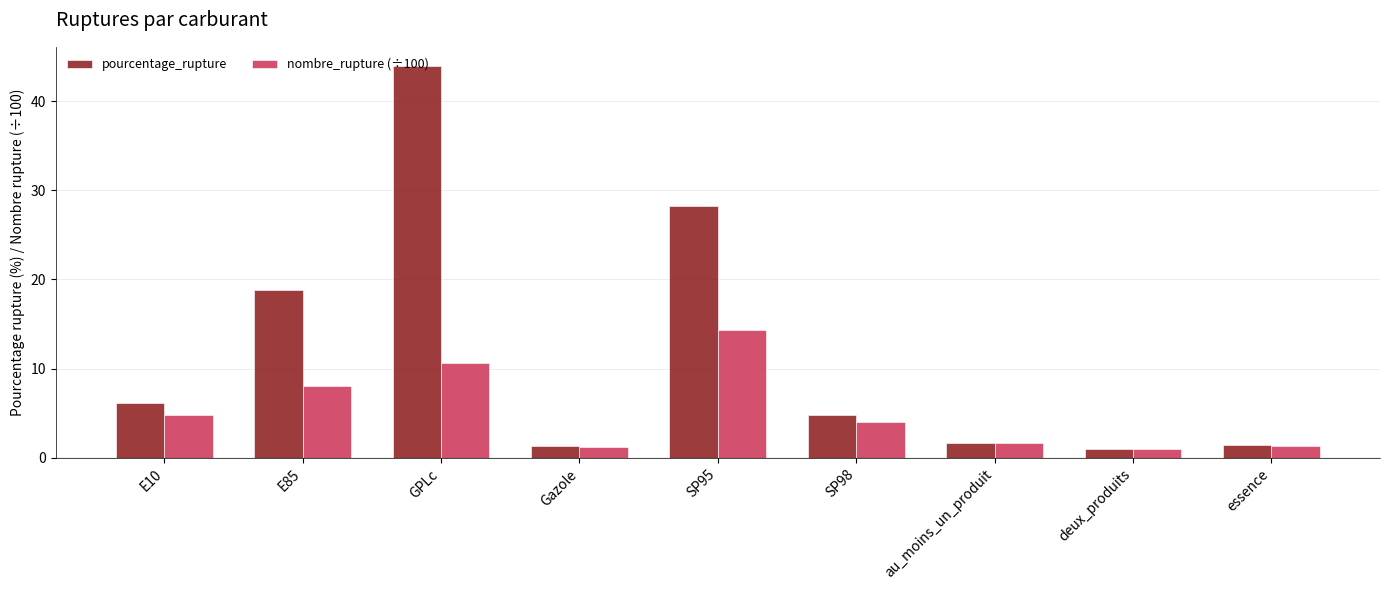

At which category is the sum across all series the highest?

GPLc